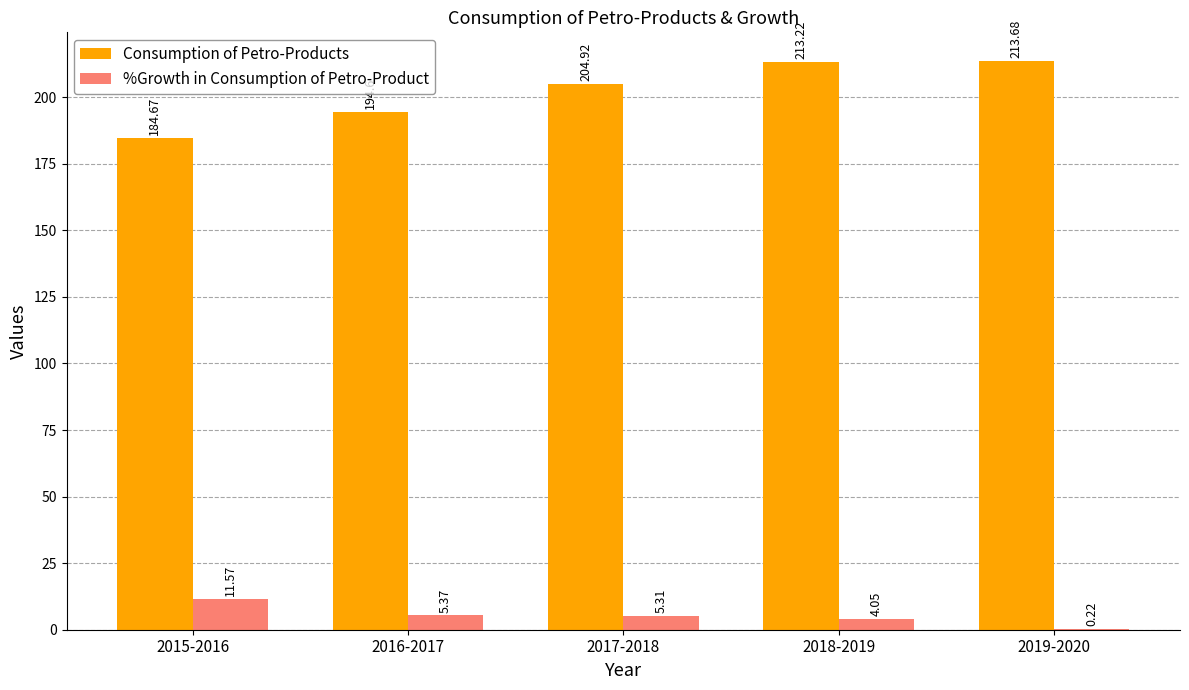

What is the spread (max minus min) of values at 2019-2020?

213.5